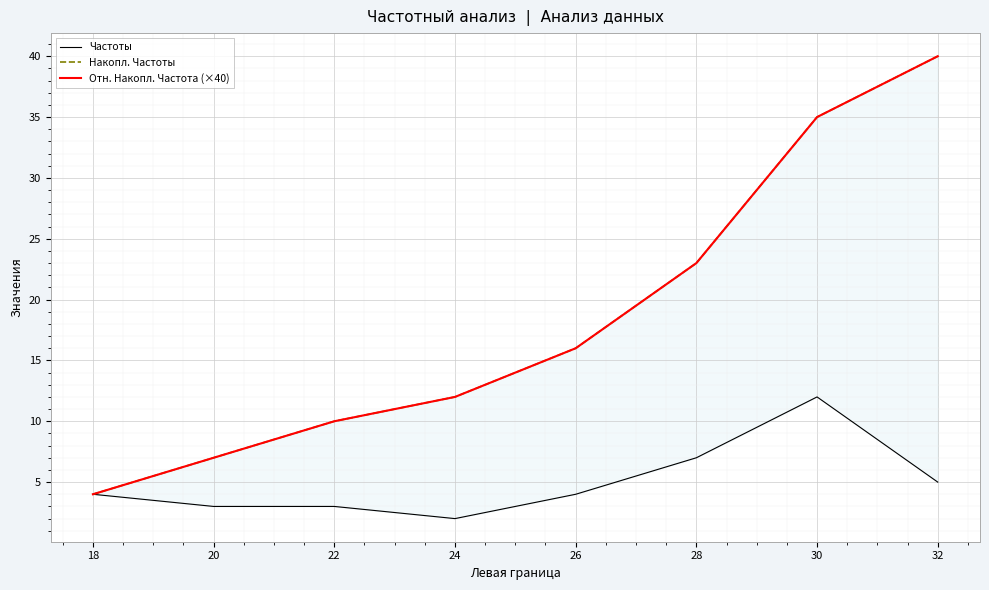

What are all the series names shown in the legend?

Частоты, Накопл. Частоты, Отн. Накопл. Частота (×40)